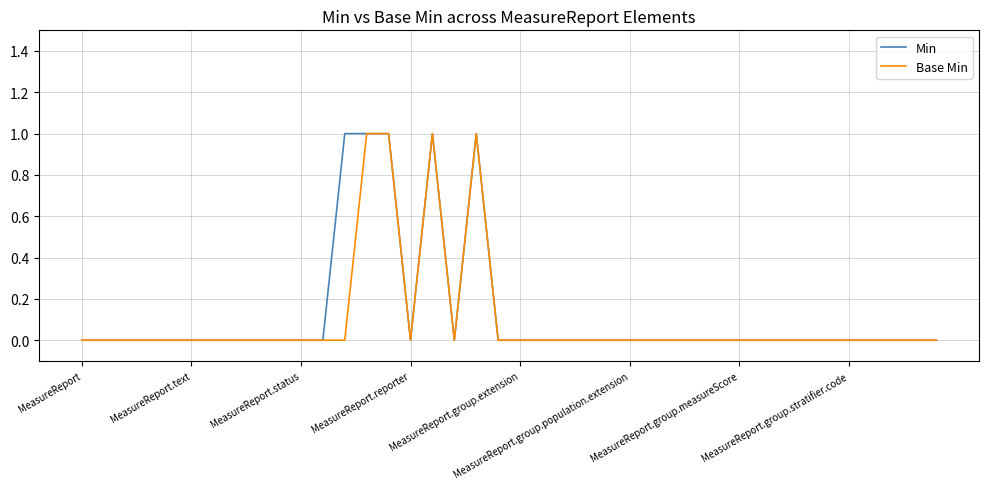

At which label is Base Min closest to 0?

MeasureReport